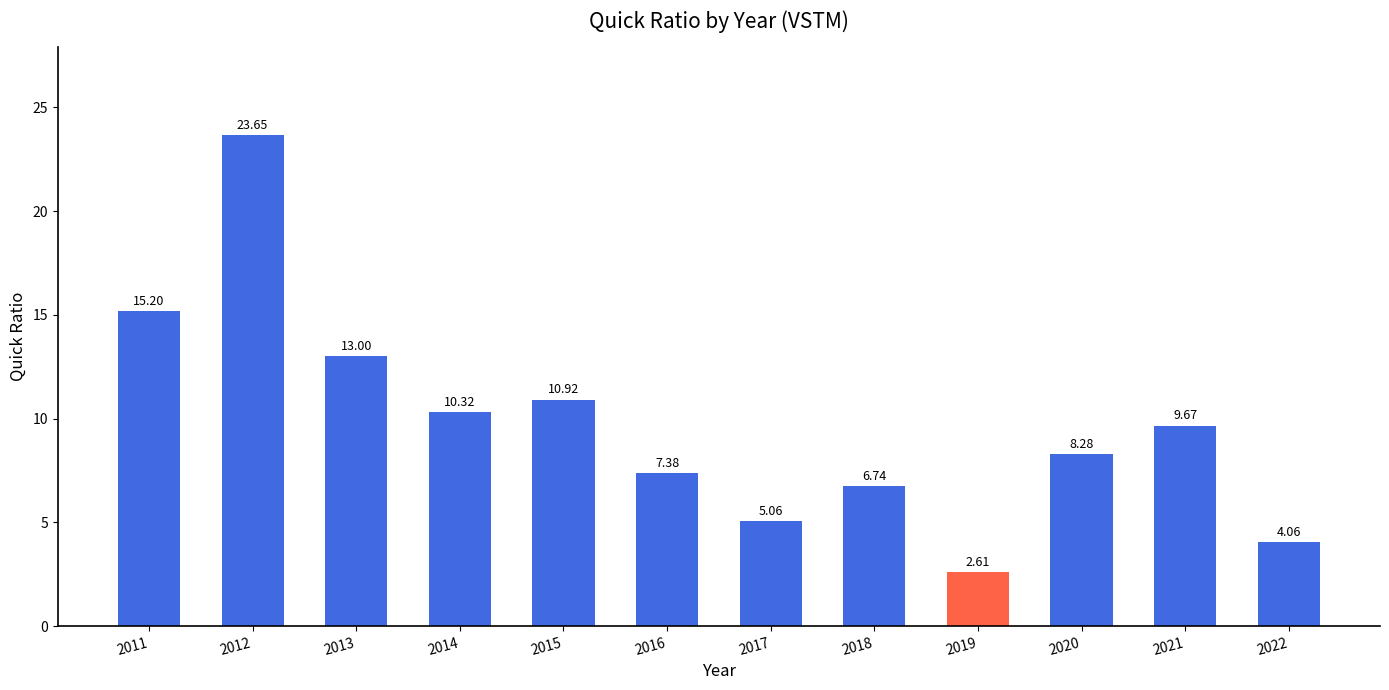

Approximately how many times larger is the value at 2019 compared to 2021?

0.3